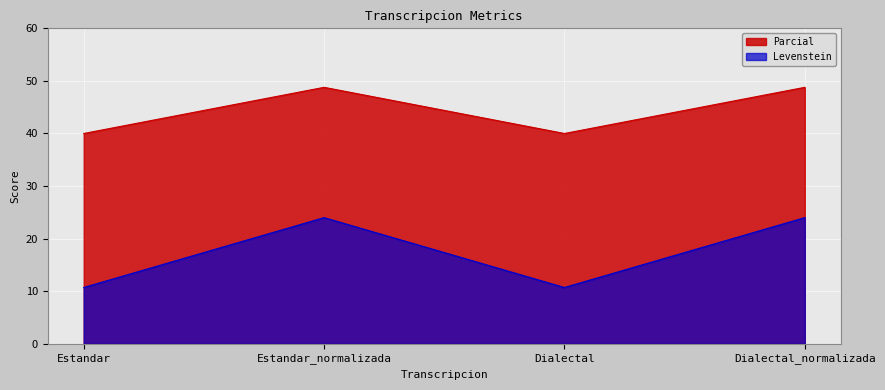

Which category has the lowest value in the Parcial series?

Estandar